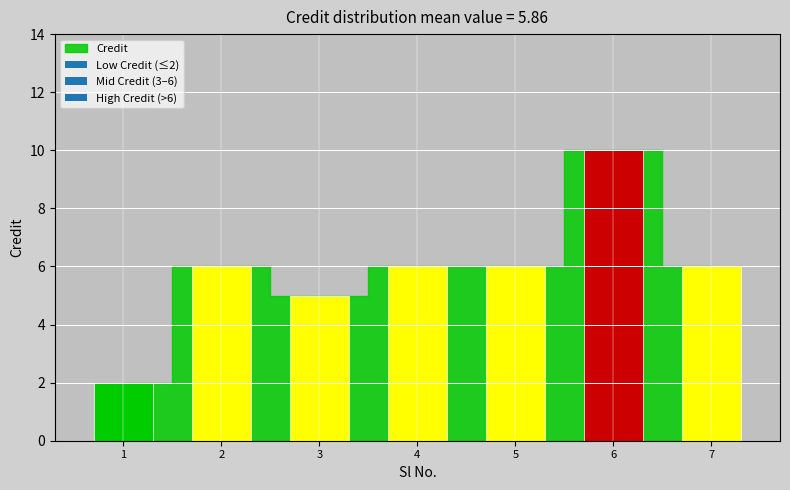

What is the difference between the values at 4 and 6?

4